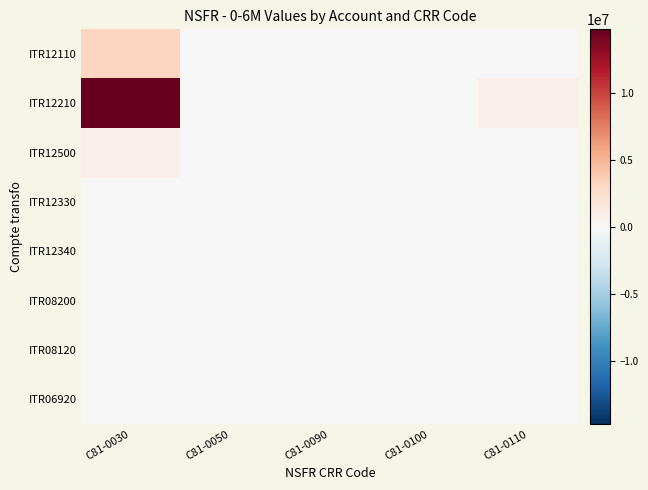

Reading left to right, transcribe all the data shown in this chart.

ITR12110: C81-0030=3152207	C81-0050=0	C81-0090=0	C81-0100=0	C81-0110=0
ITR12210: C81-0030=14720279	C81-0050=0	C81-0090=0	C81-0100=0	C81-0110=766179
ITR12500: C81-0030=791742	C81-0050=0	C81-0090=0	C81-0100=0	C81-0110=0
ITR12330: C81-0030=11692	C81-0050=0	C81-0090=0	C81-0100=0	C81-0110=0
ITR12340: C81-0030=-3820	C81-0050=0	C81-0090=0	C81-0100=0	C81-0110=0
ITR08200: C81-0030=0	C81-0050=0	C81-0090=0	C81-0100=0	C81-0110=0
ITR08120: C81-0030=0	C81-0050=0	C81-0090=0	C81-0100=0	C81-0110=0
ITR06920: C81-0030=0	C81-0050=0	C81-0090=0	C81-0100=0	C81-0110=0